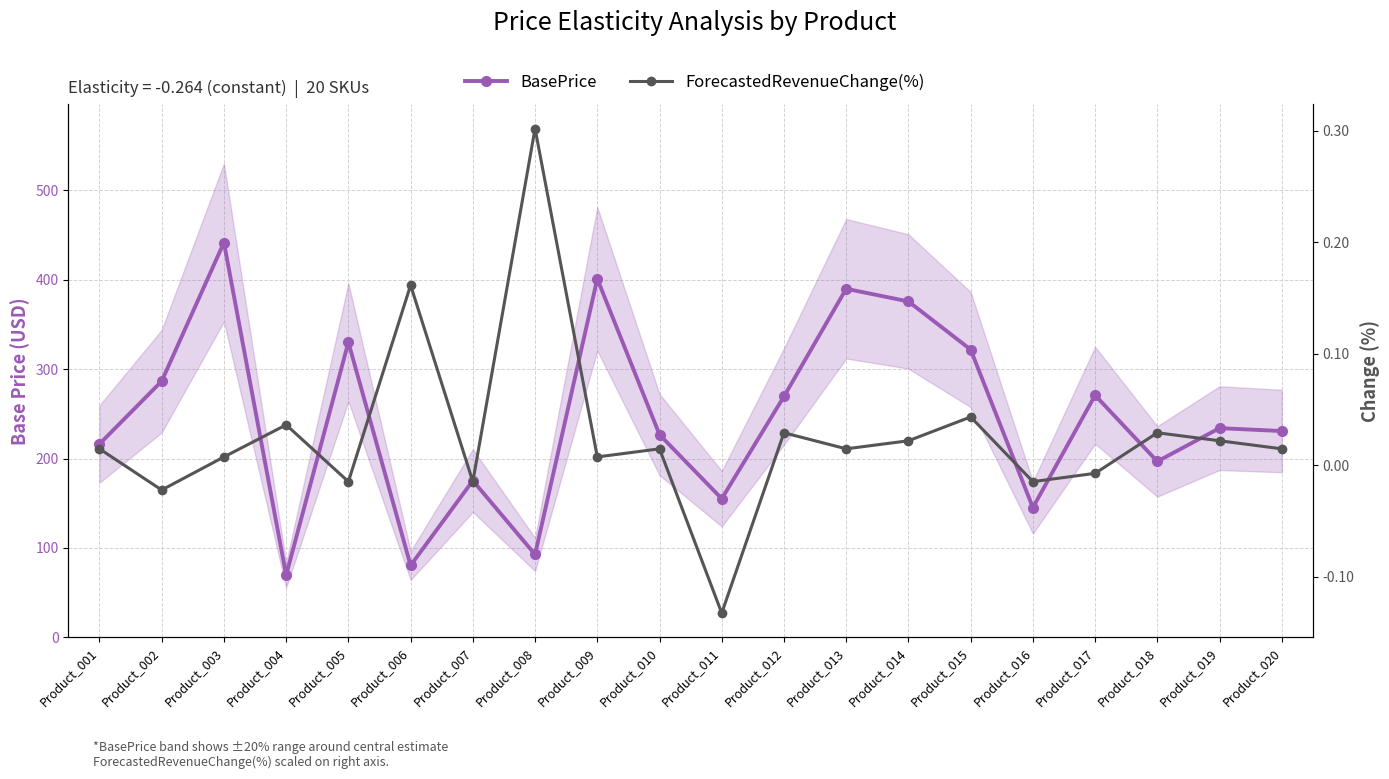

Rank the series by their average value, from highest to lowest.

BasePrice, ForecastedRevenueChange(%)